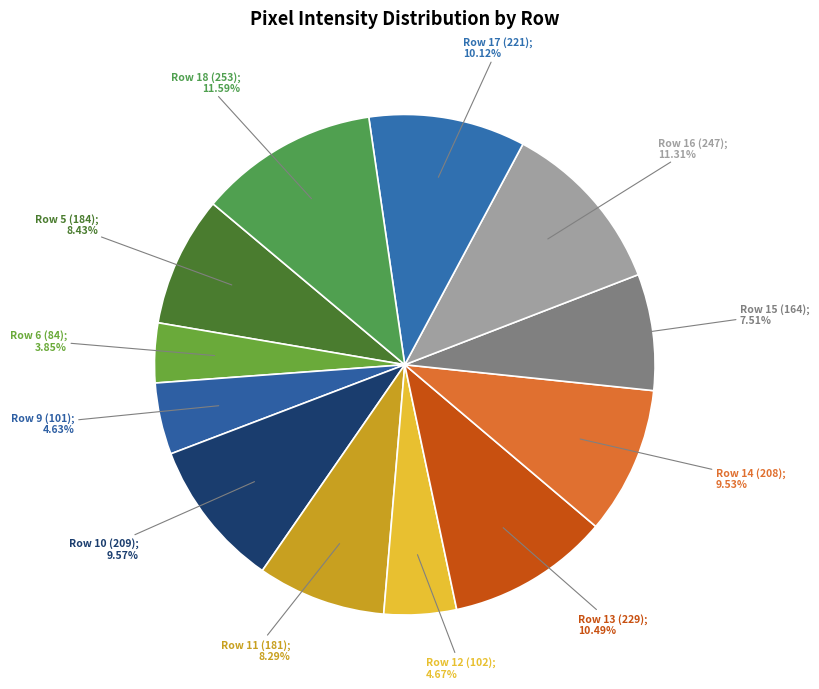

Count the number of slices in the pie.

12